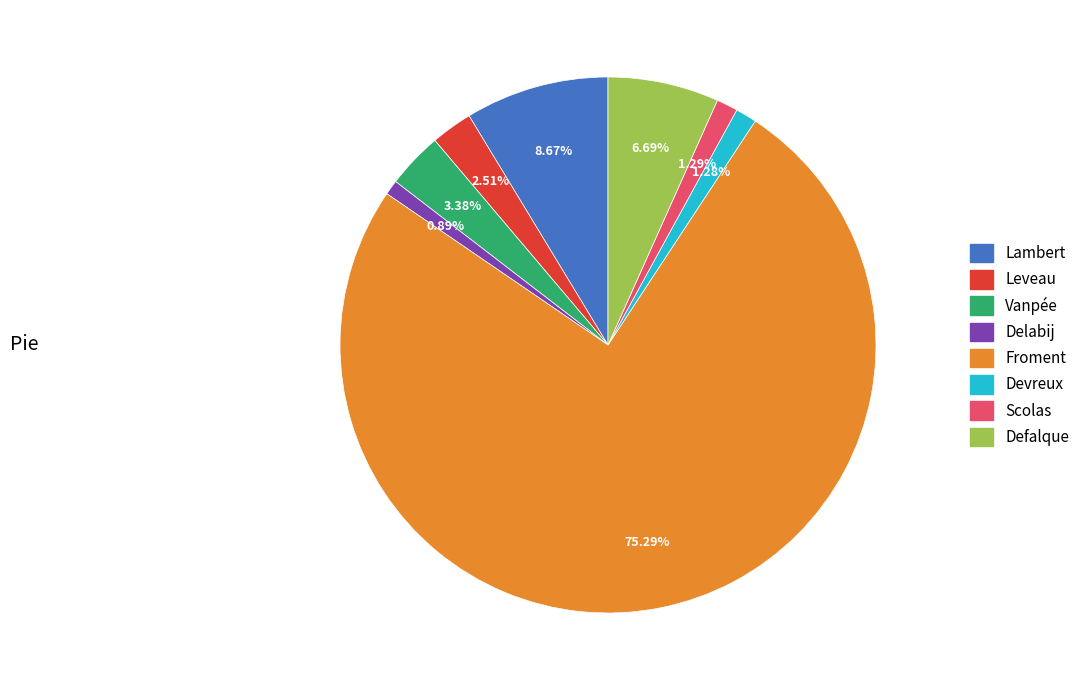

Combined, do Defalque and Scolas account for over 50%?

No